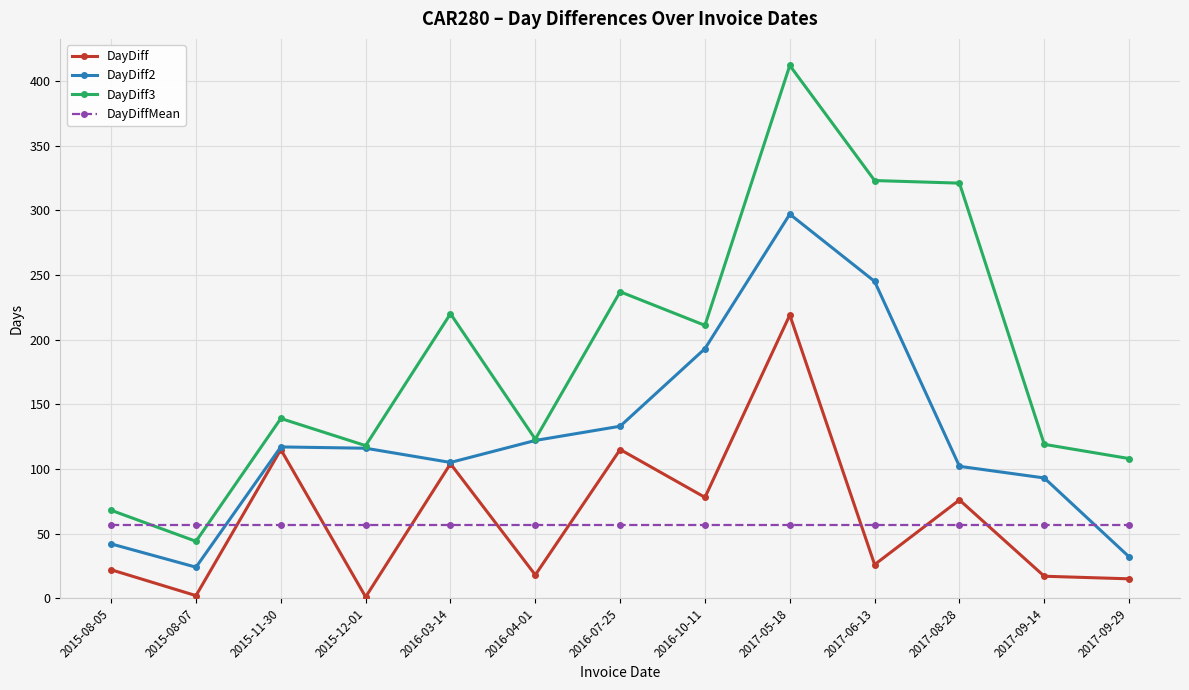

Where do DayDiffMean and DayDiff3 first cross each other?

2015-08-05 and 2015-08-07